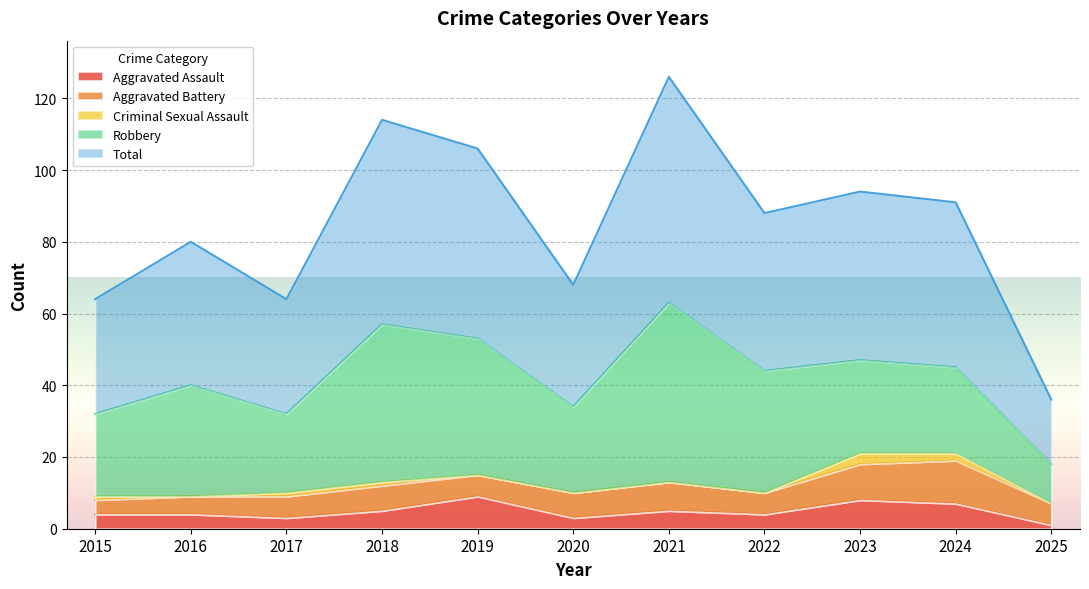

True or false: Aggravated Assault has more than 1 interior local peaks.

True